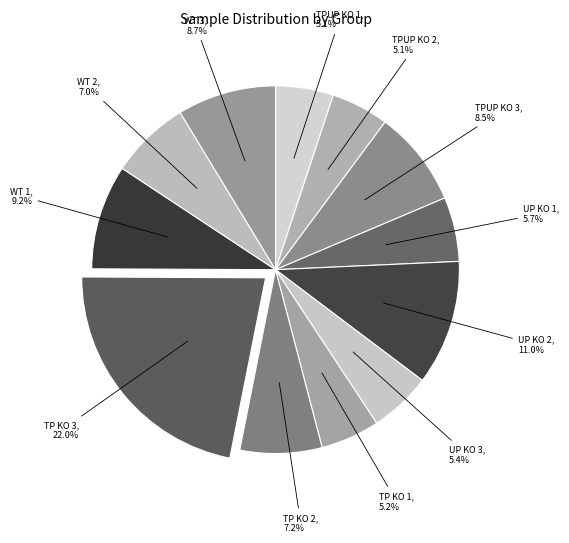

Is there any slice that represents more than half of the pie?

No